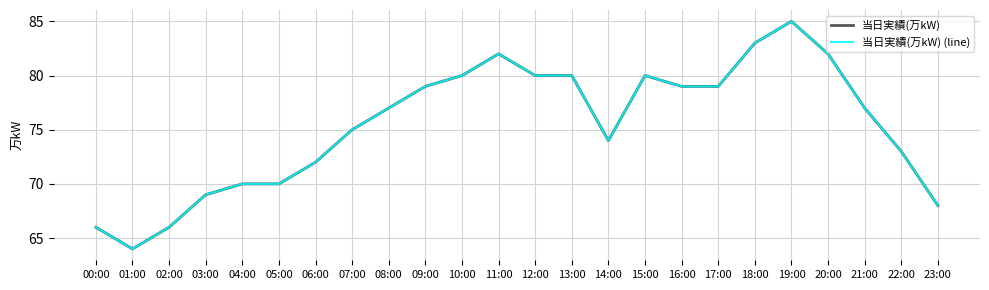

Which series has the largest total across all categories?

当日実績(万kW)